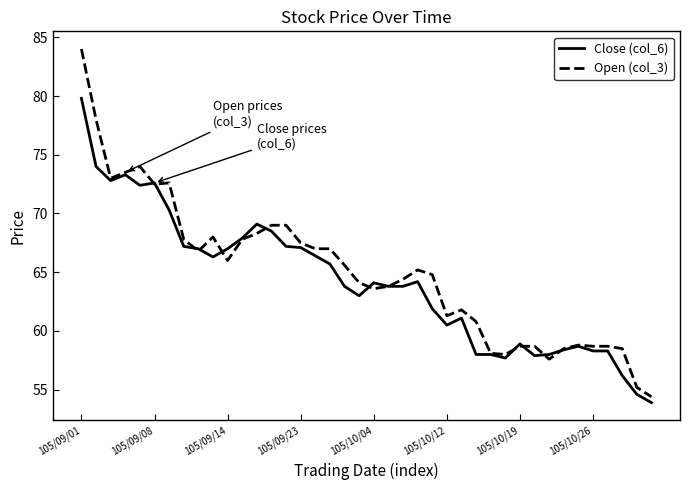

List the series in order of their peak value, lowest first.

Close (col_6), Open (col_3)